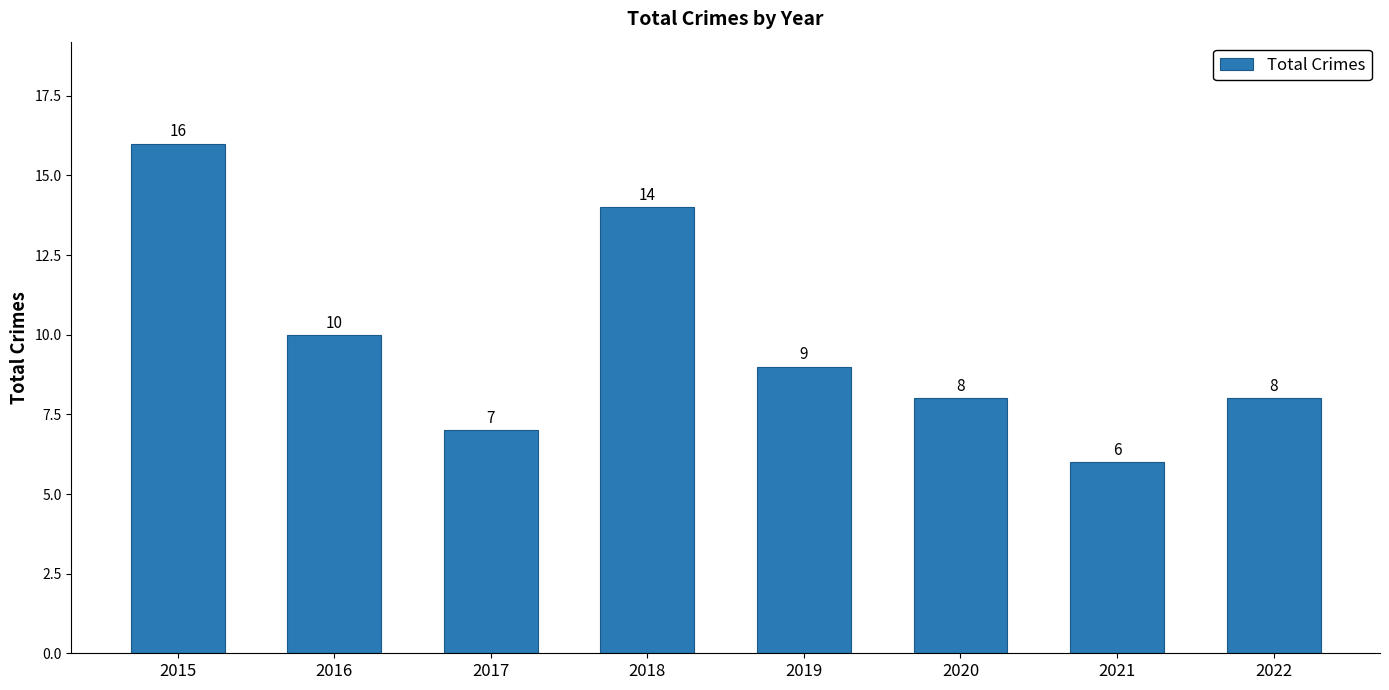

Where is the data nearest to the value 11?

2016